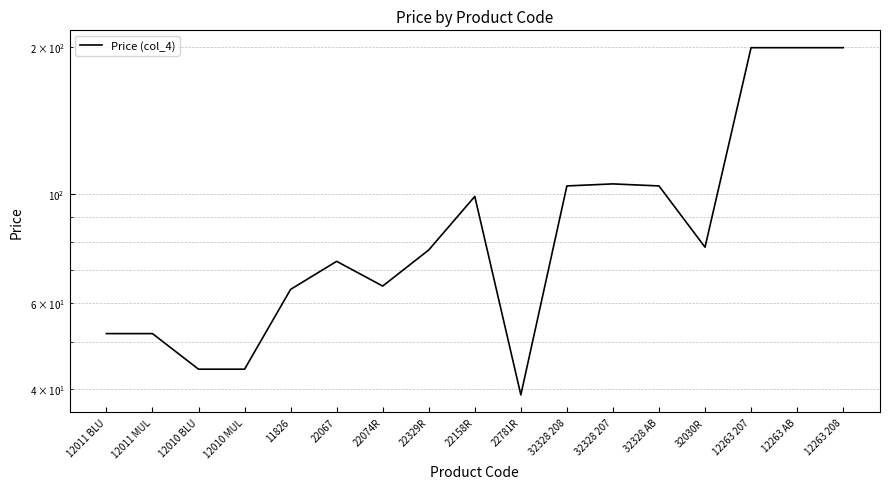

Rank the categories by value from lowest to highest.

22781R, 12010 BLU, 12010 MUL, 12011 BLU, 12011 MUL, 11826, 22074R, 22067, 22329R, 32030R, 22158R, 32328 208, 32328 AB, 32328 207, 12263 207, 12263 AB, 12263 208